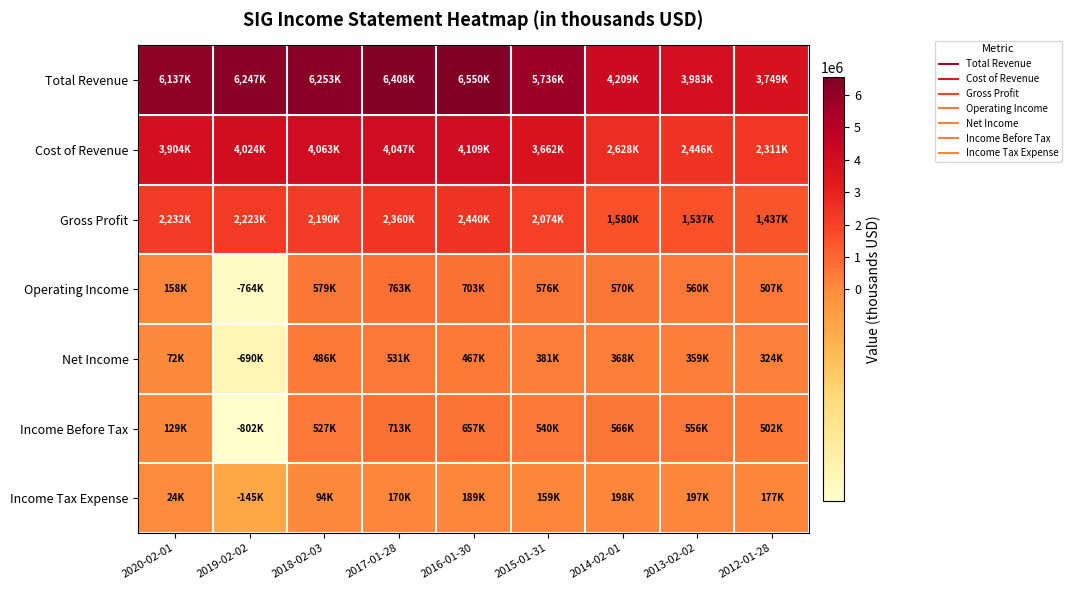

Reading left to right, what are all the values shown in this chart?

Total Revenue: 2020-02-01=6137100	2019-02-02=6247100	2018-02-03=6253000	2017-01-28=6408400	2016-01-30=6550200	2015-01-31=5736300	2014-02-01=4209200	2013-02-02=3983400	2012-01-28=3749200
Cost of Revenue: 2020-02-01=3904200	2019-02-02=4024100	2018-02-03=4063000	2017-01-28=4047600	2016-01-30=4109800	2015-01-31=3662100	2014-02-01=2628700	2013-02-02=2446000	2012-01-28=2311600
Gross Profit: 2020-02-01=2232900	2019-02-02=2223000	2018-02-03=2190000	2017-01-28=2360800	2016-01-30=2440400	2015-01-31=2074200	2014-02-01=1580500	2013-02-02=1537400	2012-01-28=1437600
Operating Income: 2020-02-01=158300	2019-02-02=-764600	2018-02-03=579900	2017-01-28=763200	2016-01-30=703700	2015-01-31=576600	2014-02-01=570500	2013-02-02=560500	2012-01-28=507400
Net Income: 2020-02-01=72600	2019-02-02=-690300	2018-02-03=486400	2017-01-28=531300	2016-01-30=467900	2015-01-31=381300	2014-02-01=368000	2013-02-02=359900	2012-01-28=324400
Income Before Tax: 2020-02-01=129700	2019-02-02=-802600	2018-02-03=527200	2017-01-28=713800	2016-01-30=657800	2015-01-31=540600	2014-02-01=566500	2013-02-02=556900	2012-01-28=502100
Income Tax Expense: 2020-02-01=24200	2019-02-02=-145200	2018-02-03=94100	2017-01-28=170600	2016-01-30=189900	2015-01-31=159300	2014-02-01=198500	2013-02-02=197000	2012-01-28=177700